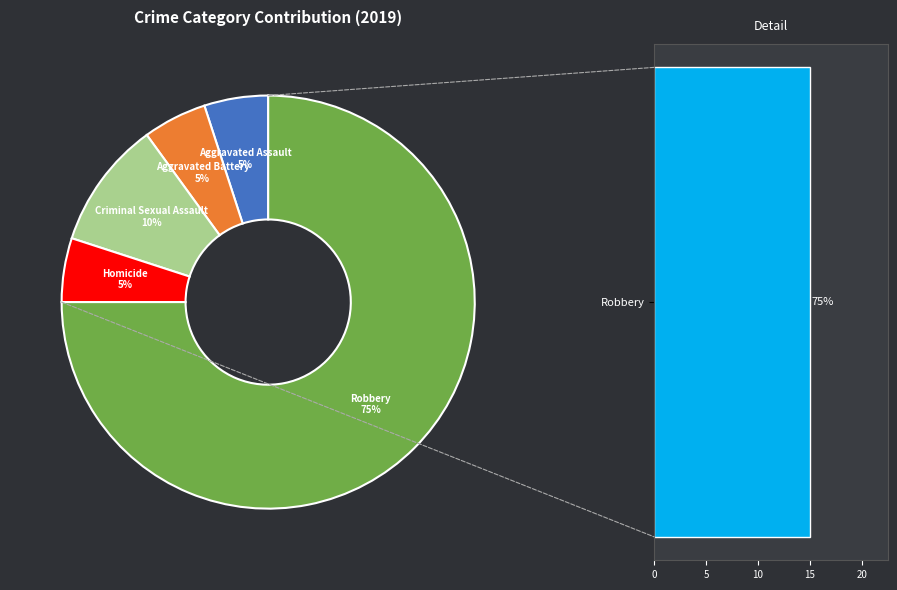

What portion of the pie excludes Criminal Sexual Assault?

90.0%